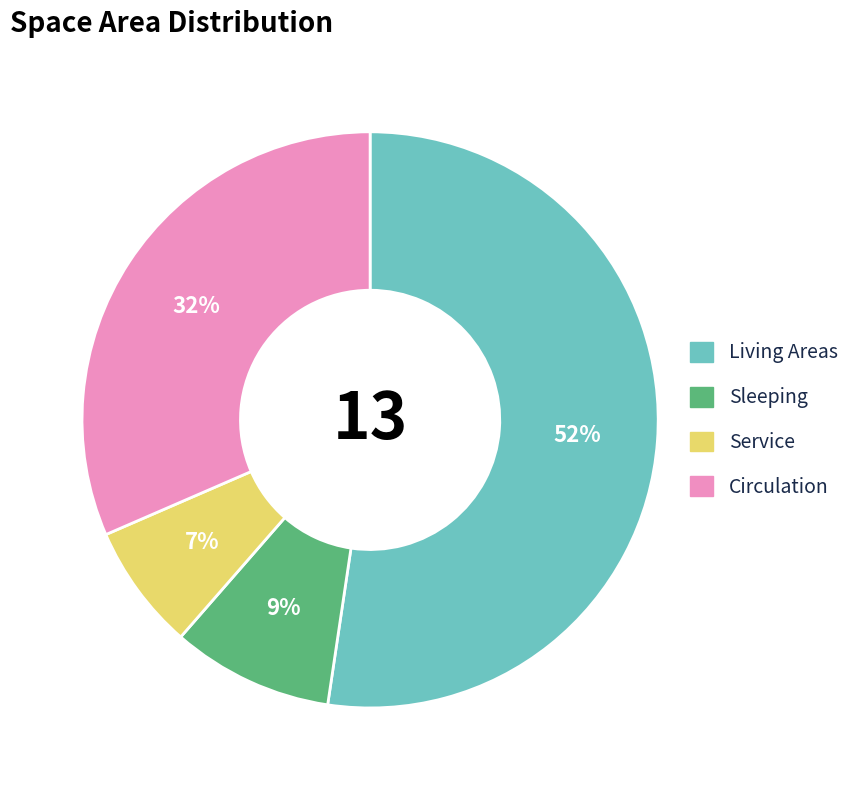

To the nearest percent, what portion does Circulation represent?

32%